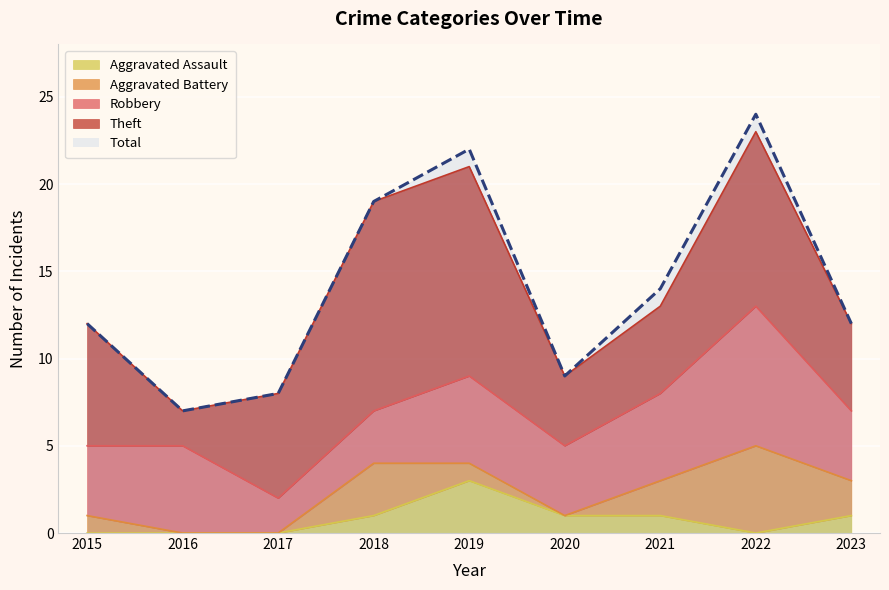

At which category is the sum across all series the highest?

2022